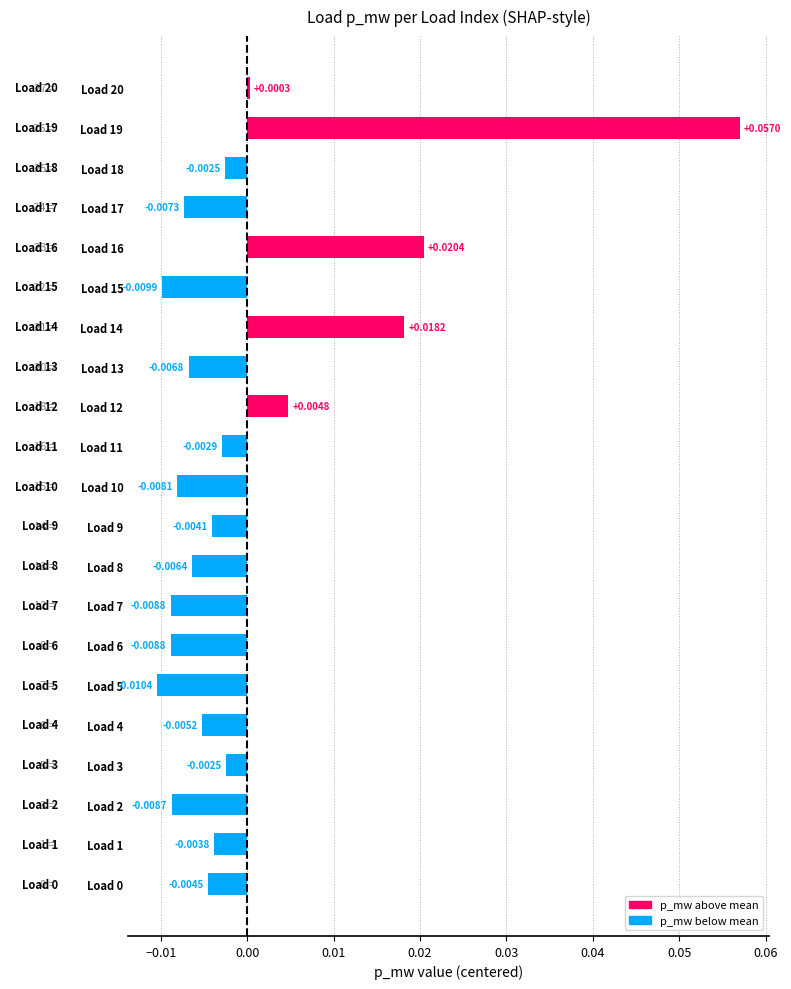

Which has a higher value, Load 14 or Load 17?

Load 14